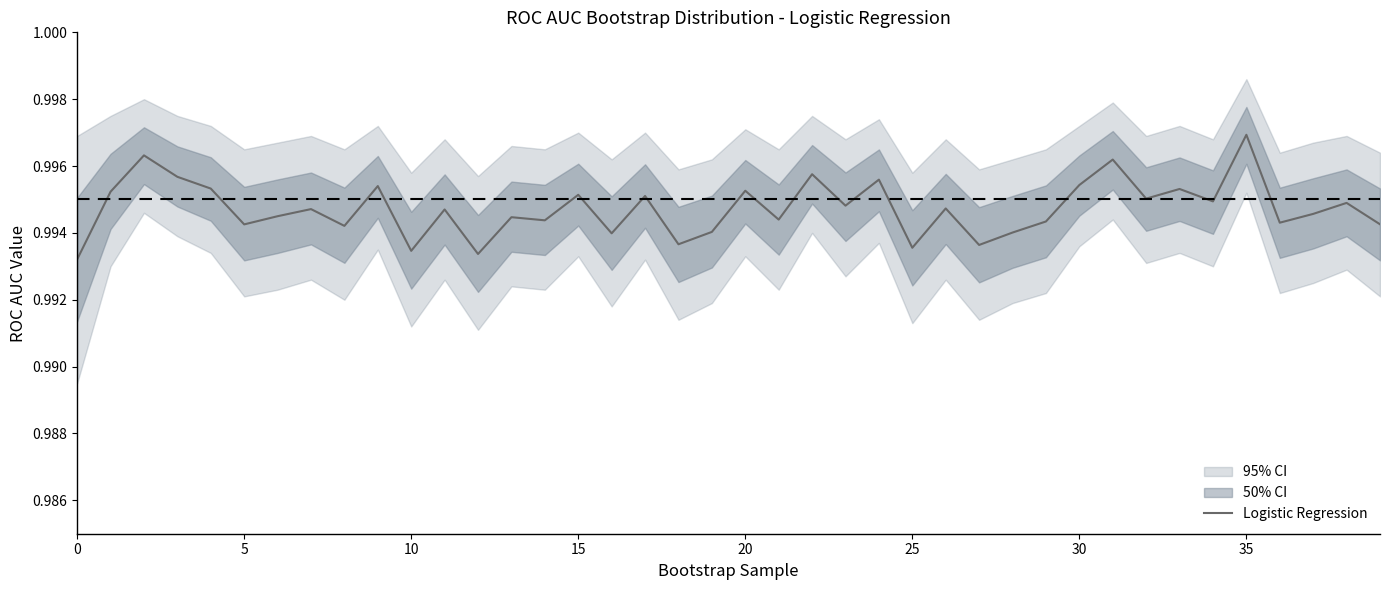

What is the label of the 31st point from the right?

9